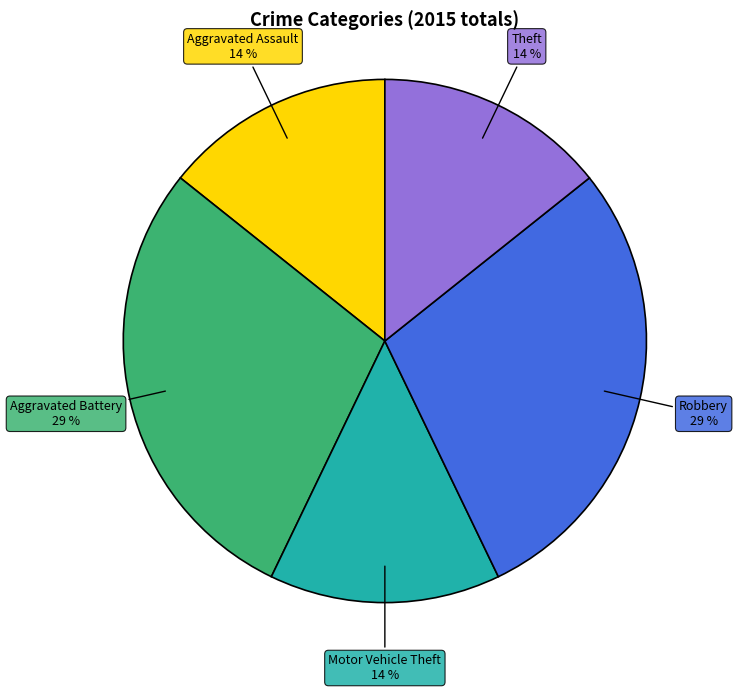

The Aggravated Assault slice represents 21% of the pie. True or false?

False